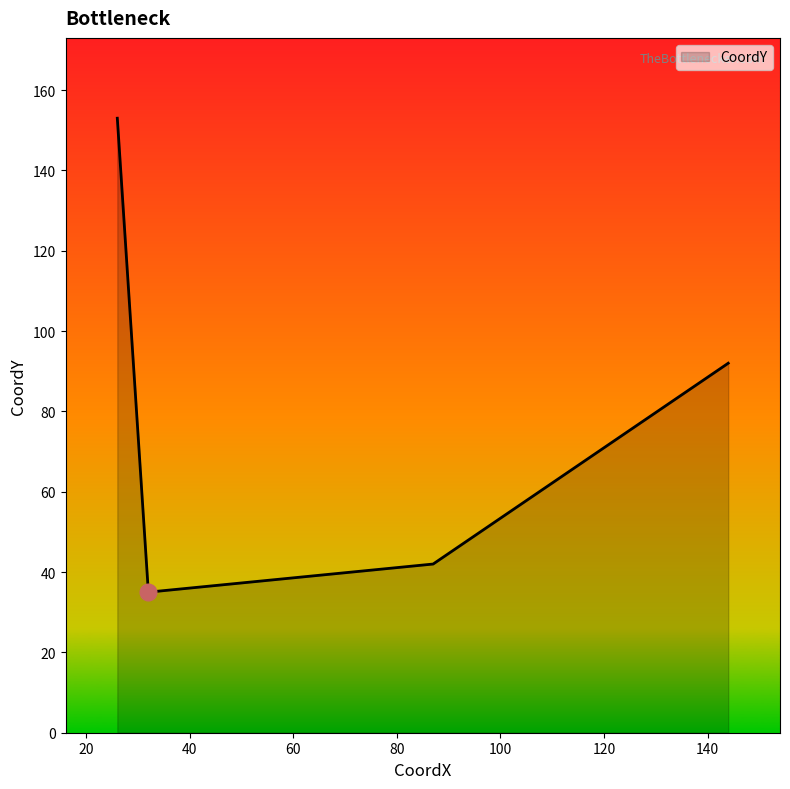

What is the greatest value displayed?

153